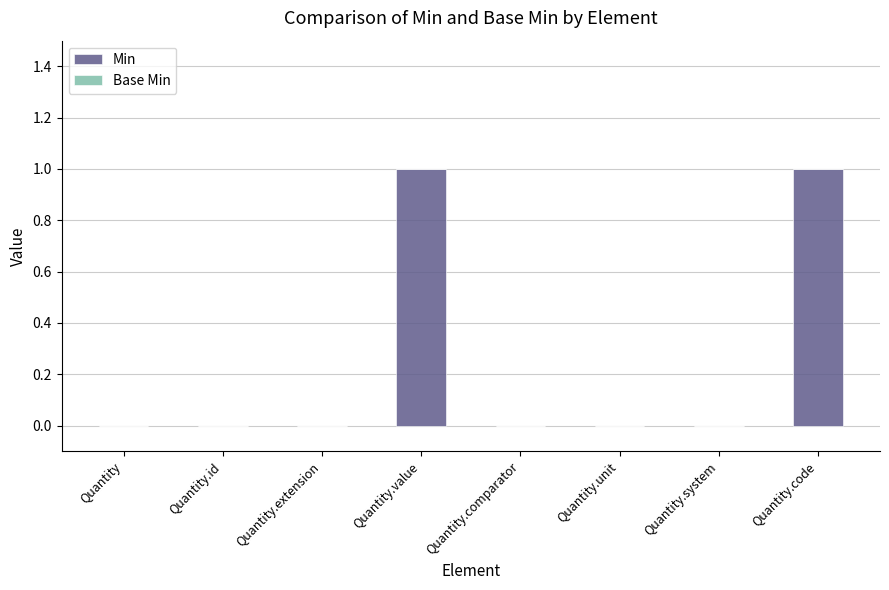

Count the number of categories in the chart.

8